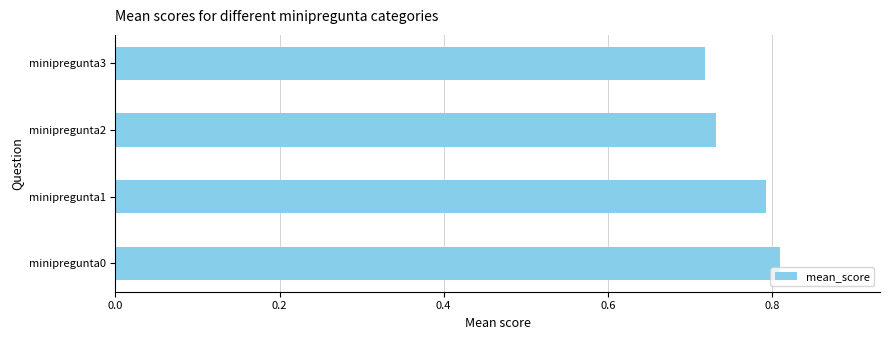

The chart shows a value of 1.2 at minipregunta3. True or false?

False